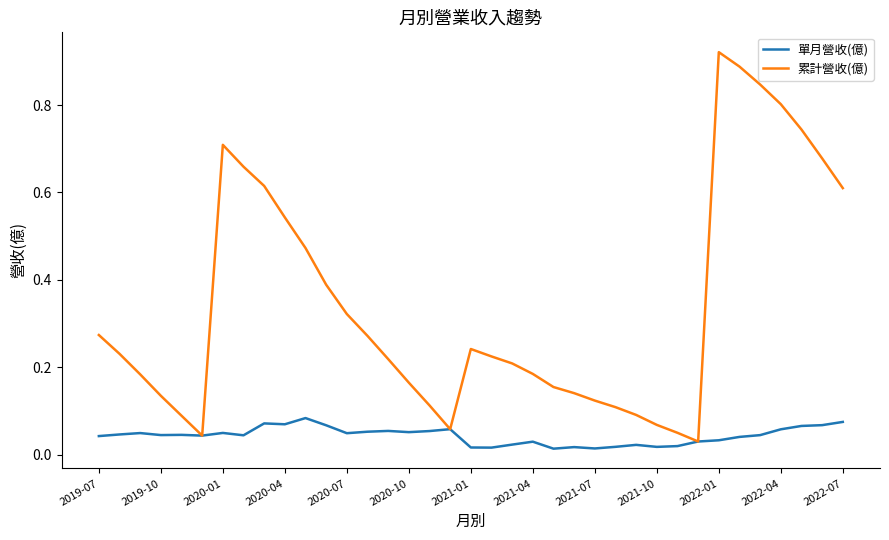

Which series has the largest total across all categories?

累計營收(億)